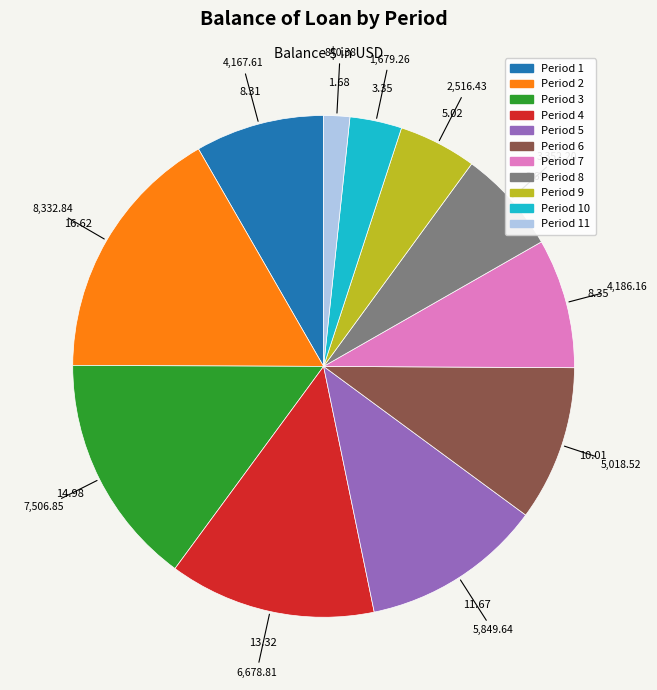

Is there any slice that represents more than half of the pie?

No